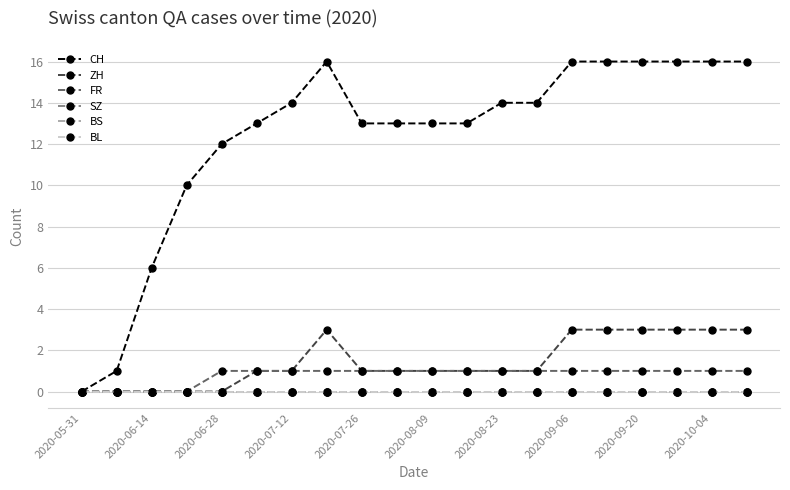

True or false: SZ and BS intersect in this chart.

False